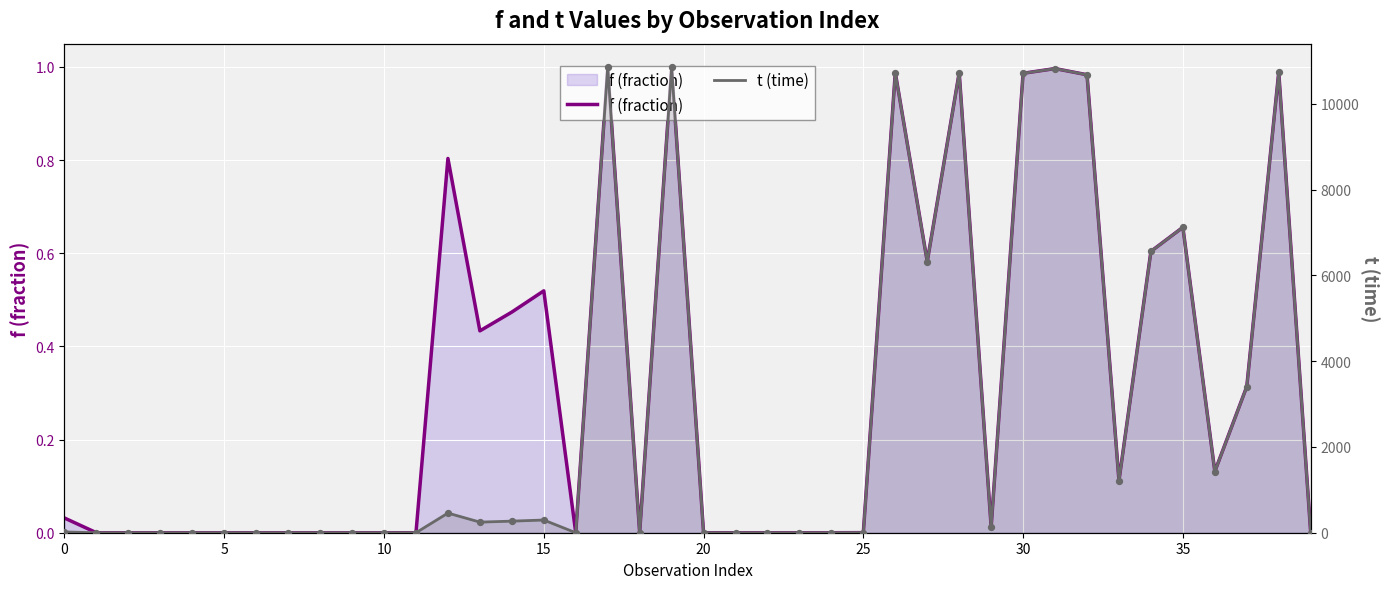

At which category is the sum across all series the highest?

17